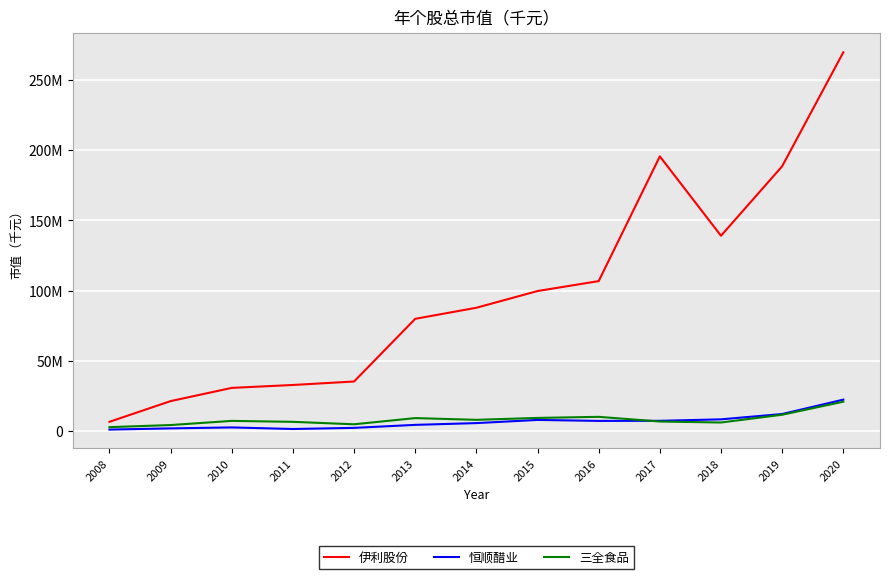

What value does the 恒顺醋业 series have at 2018?

8149017.8